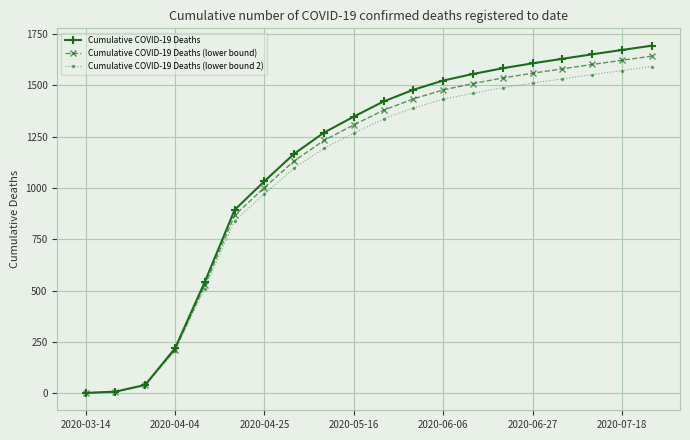

At how many categories does at least one series exceed 356?

16